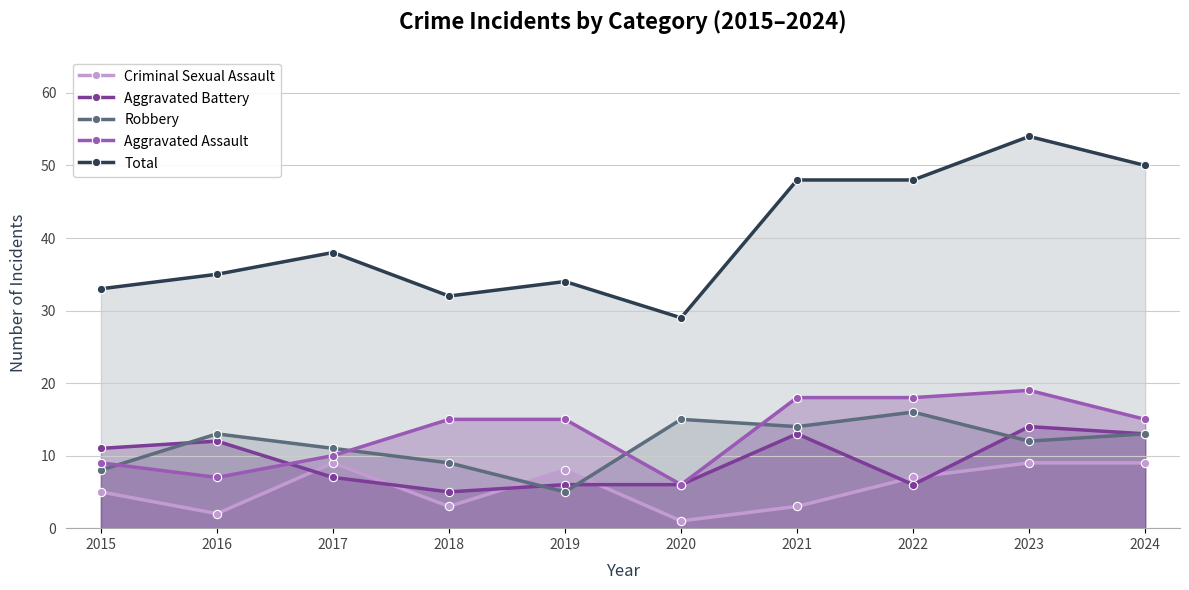

Reading left to right, extract all data points from this chart.

Criminal Sexual Assault: 2015=5	2016=2	2017=9	2018=3	2019=8	2020=1	2021=3	2022=7	2023=9	2024=9
Aggravated Battery: 2015=11	2016=12	2017=7	2018=5	2019=6	2020=6	2021=13	2022=6	2023=14	2024=13
Robbery: 2015=8	2016=13	2017=11	2018=9	2019=5	2020=15	2021=14	2022=16	2023=12	2024=13
Aggravated Assault: 2015=9	2016=7	2017=10	2018=15	2019=15	2020=6	2021=18	2022=18	2023=19	2024=15
Total: 2015=33	2016=35	2017=38	2018=32	2019=34	2020=29	2021=48	2022=48	2023=54	2024=50